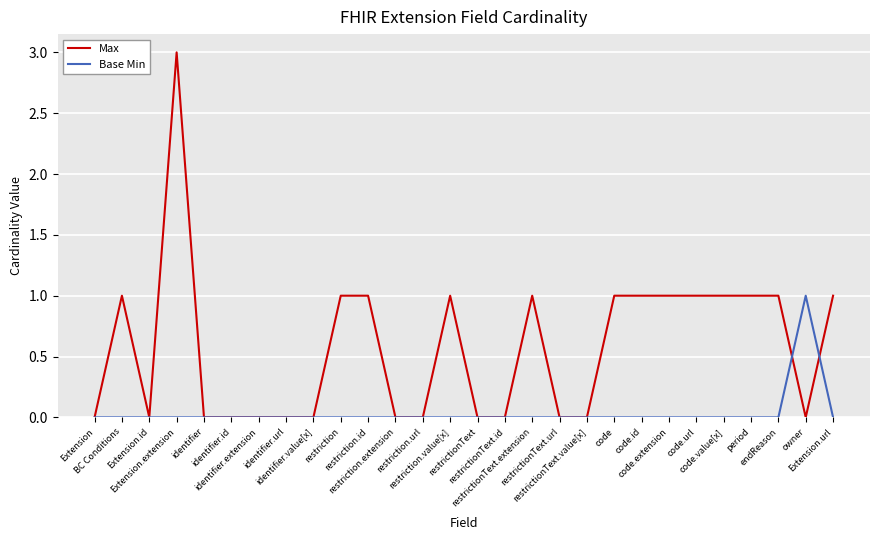

Rank the series at restrictionText.extension from lowest to highest value.

Base Min, Max